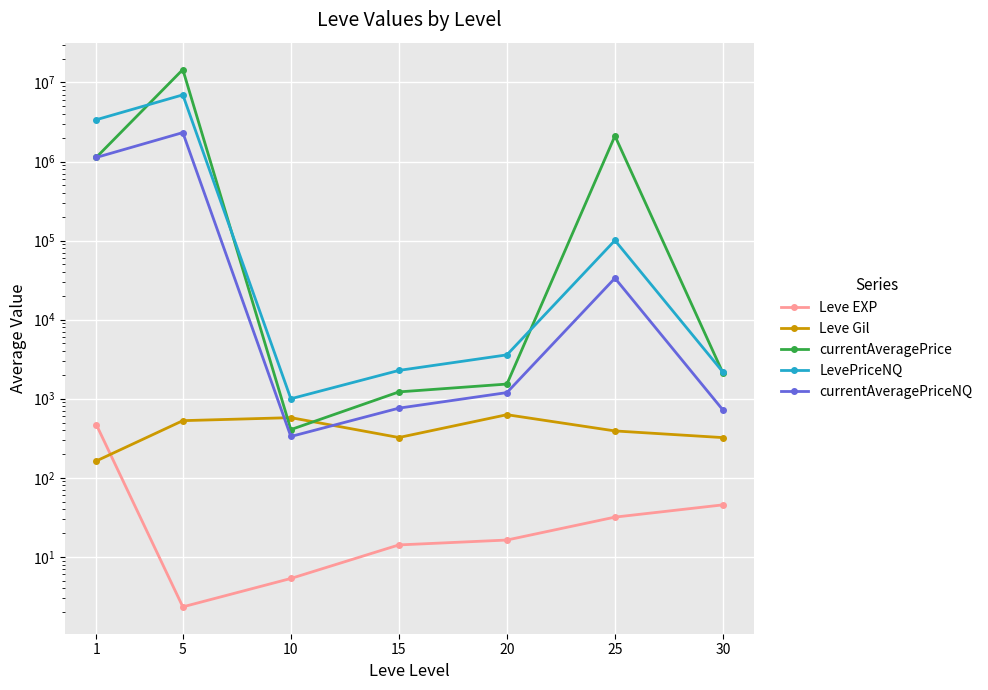

In Leve Gil, how many points are lower than both neighbors (excluding endpoints)?

1